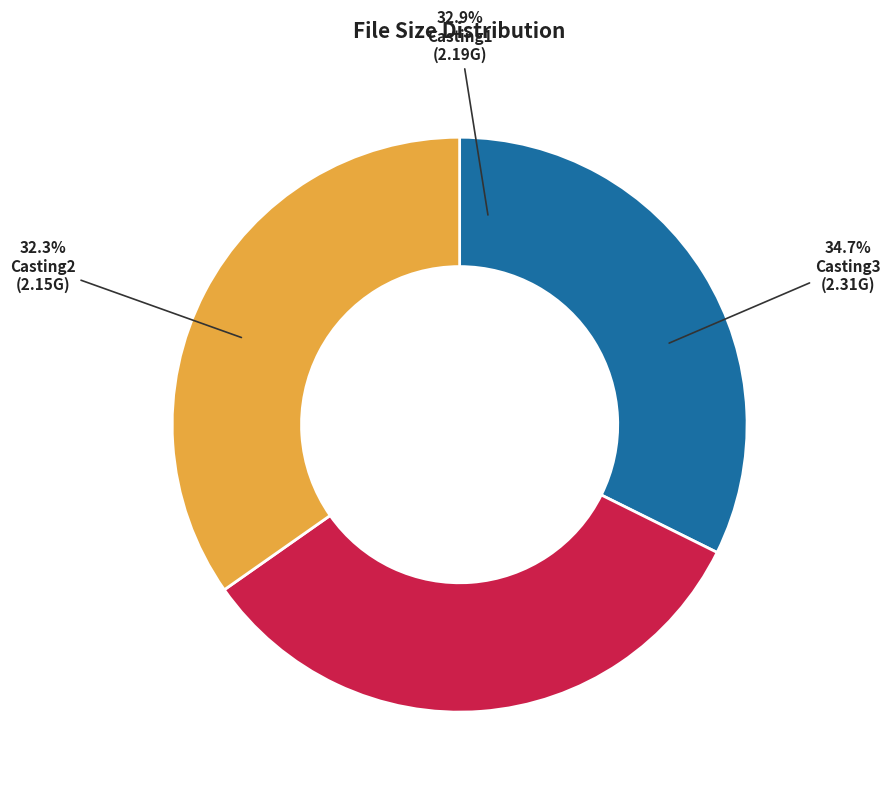

How much of the chart is everything except ALSScan.Buda.12.Casting2.XxX.mp4?

67.7%